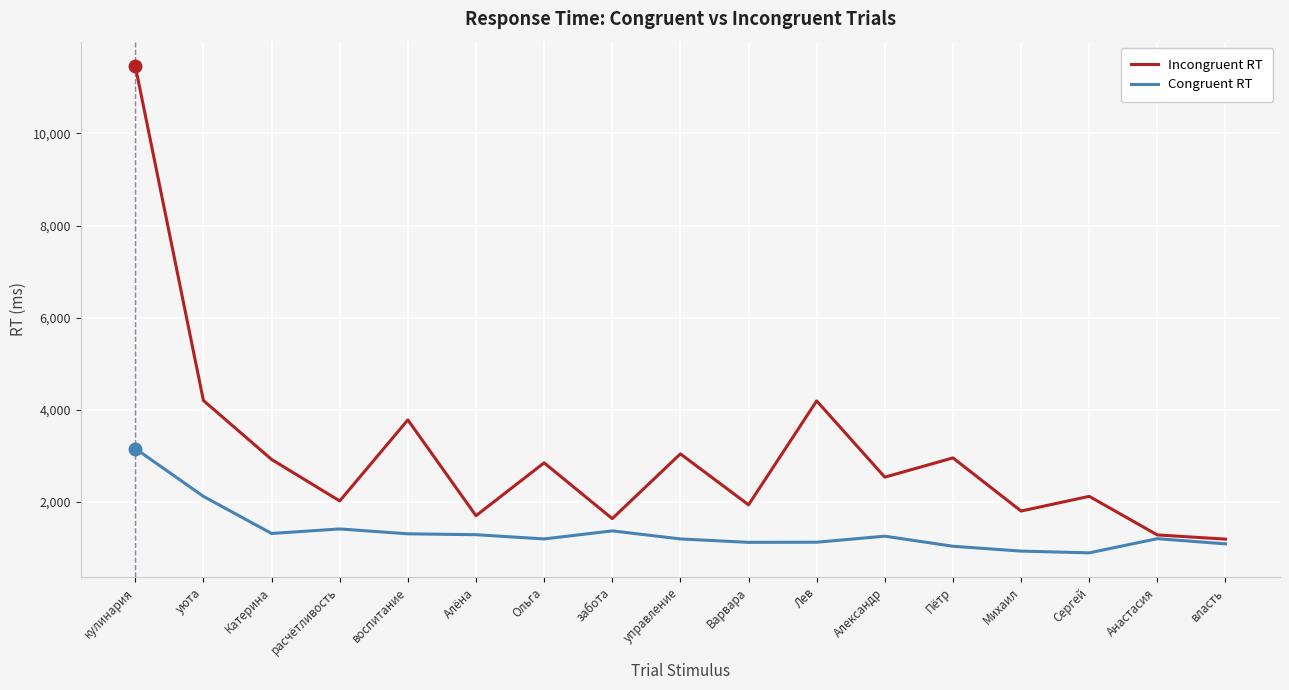

List the series in order of their peak value, highest first.

Incongruent RT, Congruent RT